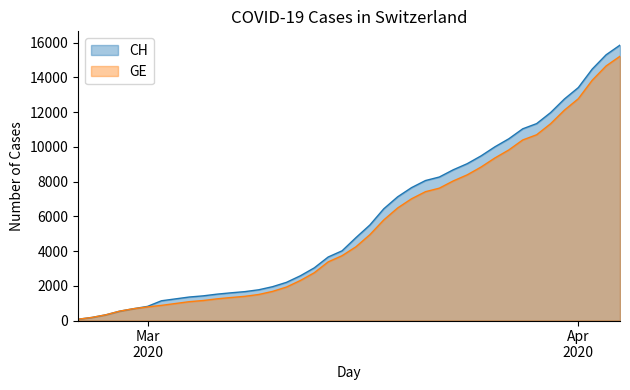

What position from the left is 2020-03-03?

8